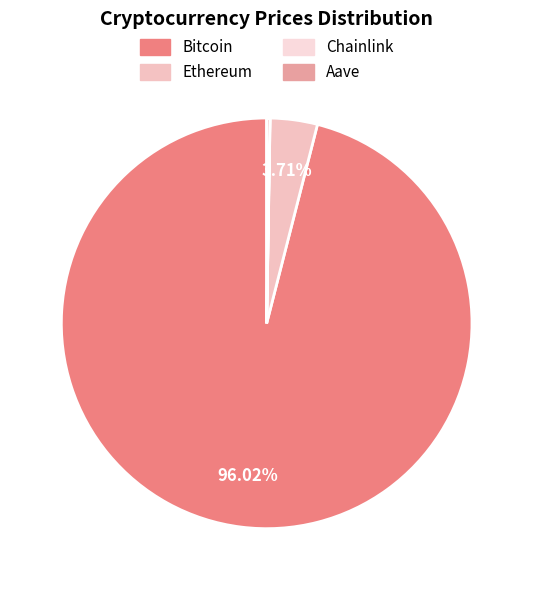

Which has a higher value, Bitcoin or Chainlink?

Bitcoin